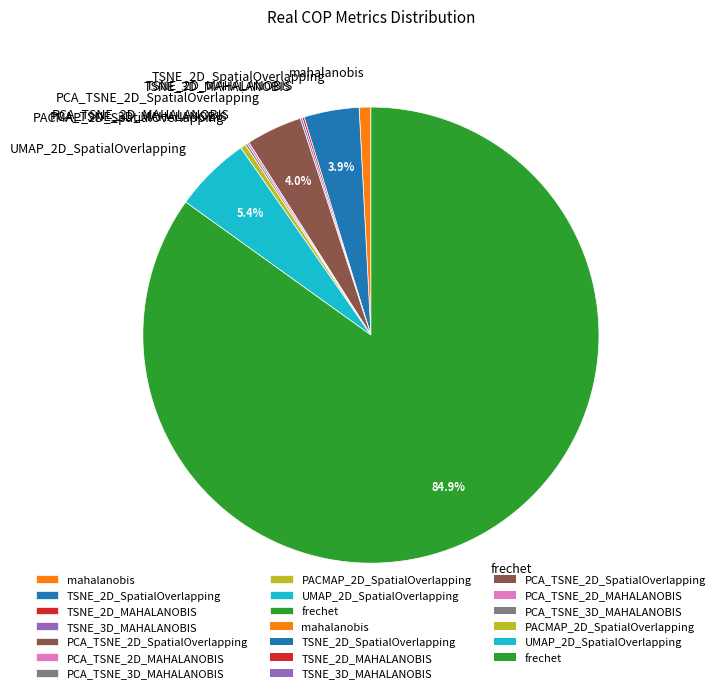

Which slice is the largest?

frechet